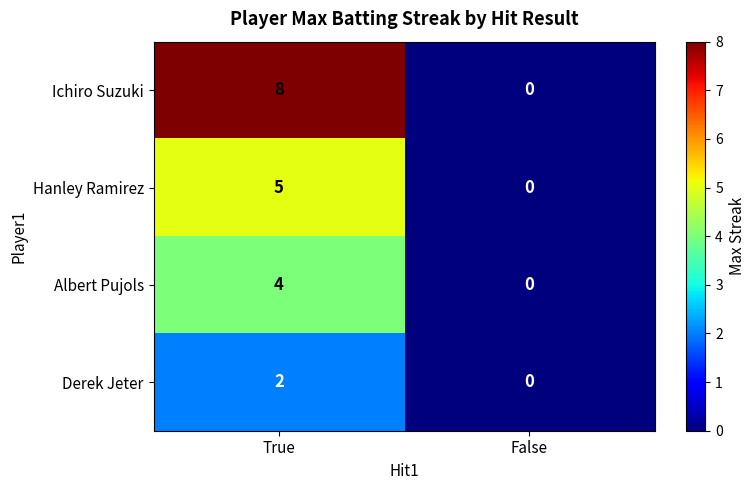

Where is Hanley Ramirez nearest to the value 2?

False